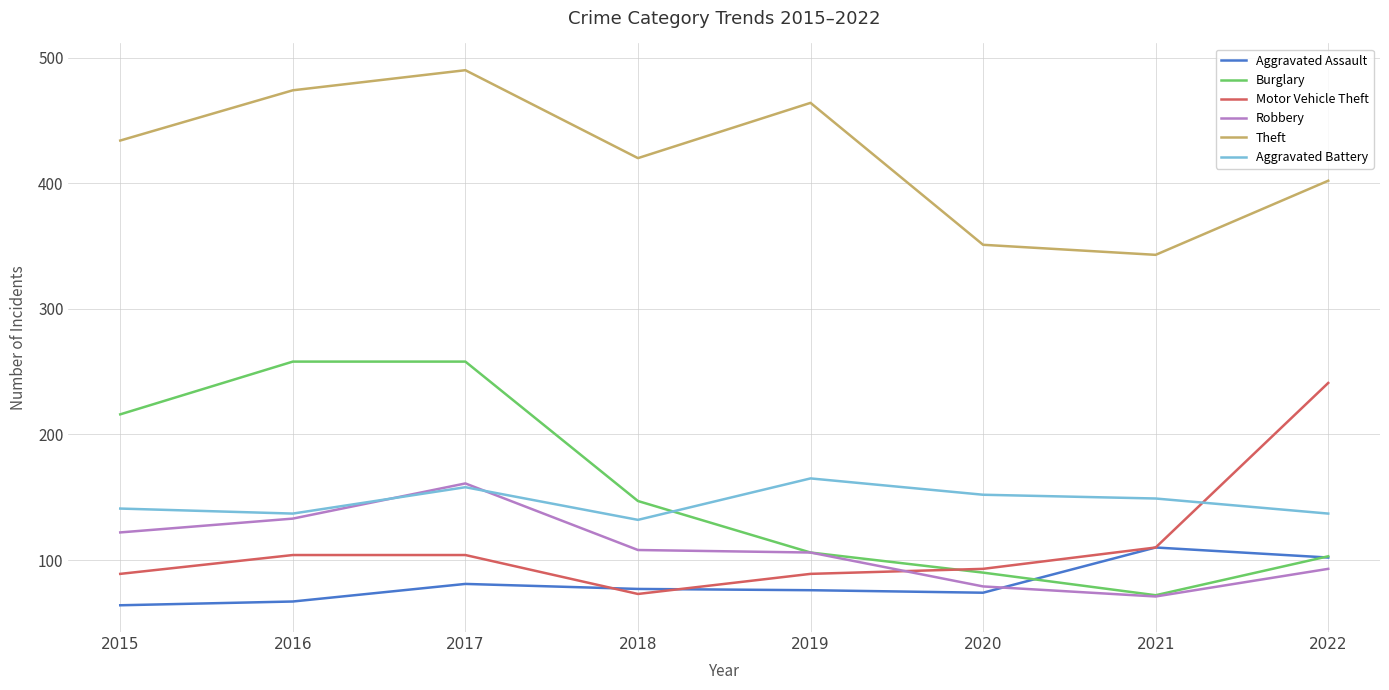

What are all the series names shown in the legend?

Aggravated Assault, Burglary, Motor Vehicle Theft, Robbery, Theft, Aggravated Battery